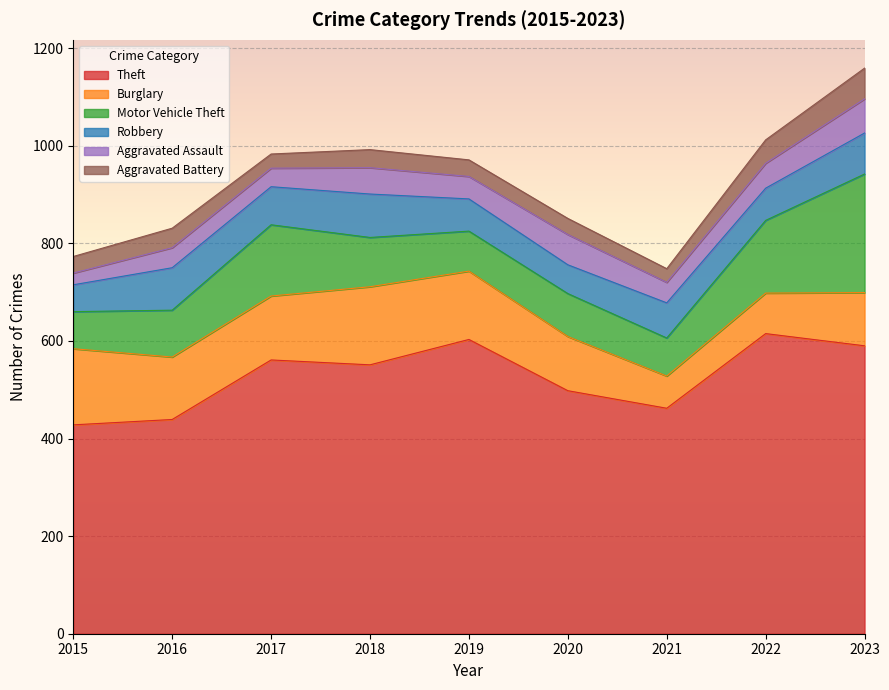

True or false: Aggravated Assault and Motor Vehicle Theft cross at least once.

False